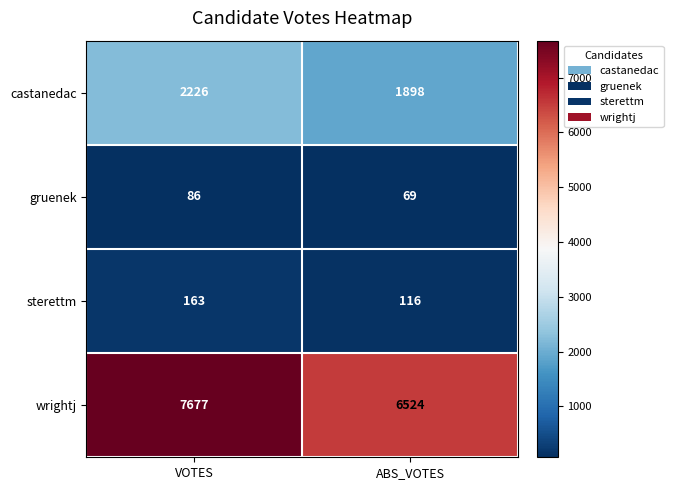

True or false: sterettm has a value of 285 at VOTES.

False